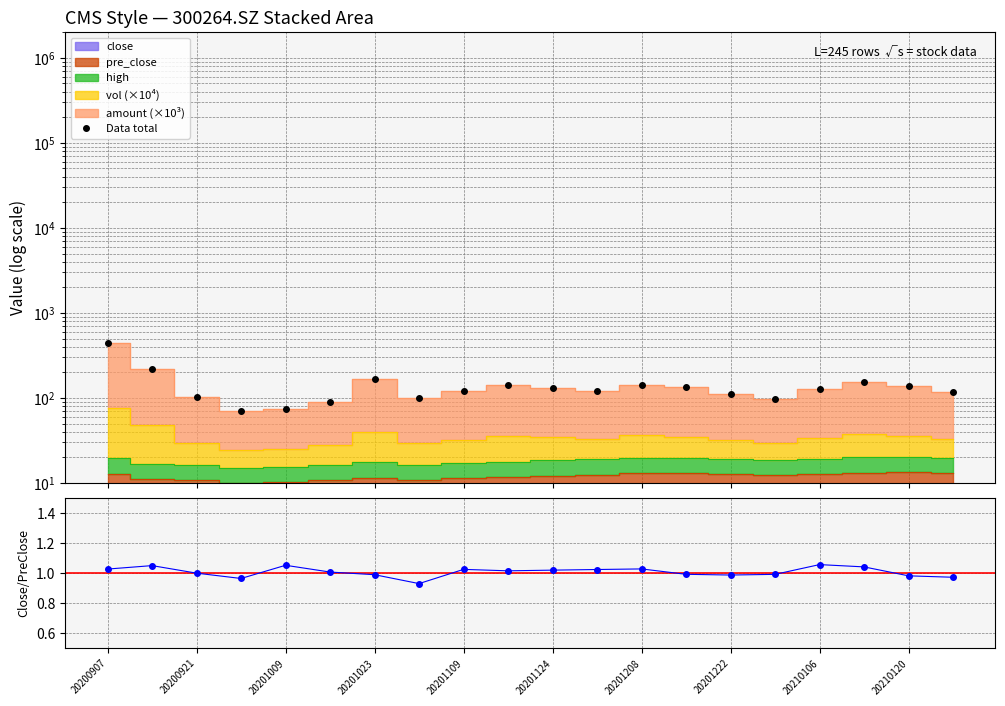

What is the difference between the maximum and minimum values in the Data total series?

368.8